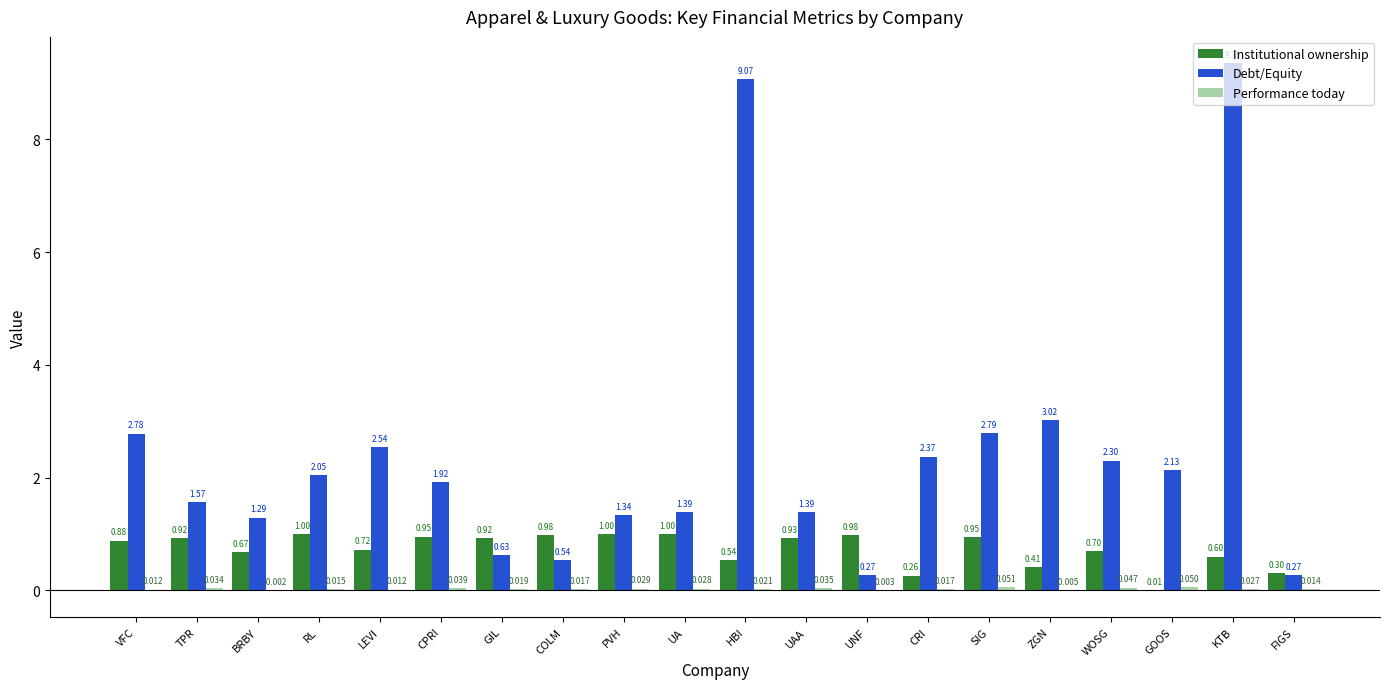

Which series changed the most between HBI and UNF?

Debt/Equity